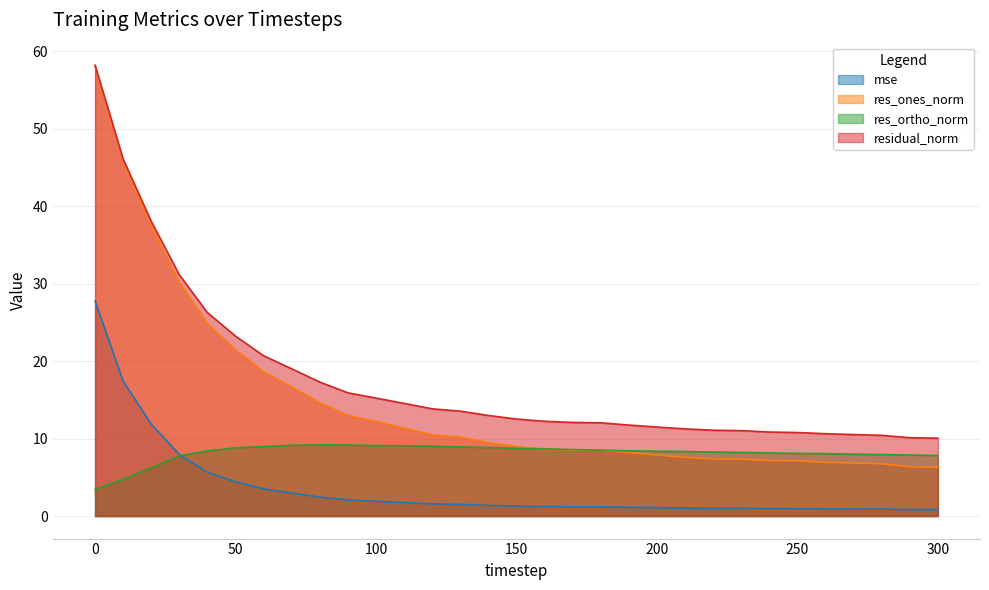

Reading left to right, what are all the values shown in this chart?

mse: 27.8	17.4	11.9	8.0	5.7	4.4	3.5	3.0	2.5	2.1	1.9	1.7	1.6	1.5	1.4	1.3	1.2	1.2	1.2	1.1	1.1	1.0	1.0	1.0	1.0	1.0	0.9	0.9	0.9	0.8	0.8
res_ones_norm: 58.1	45.8	37.5	30.2	24.9	21.5	18.7	16.7	14.6	13.0	12.2	11.4	10.5	10.2	9.5	9.0	8.6	8.5	8.5	8.2	7.9	7.6	7.4	7.4	7.2	7.1	6.9	6.8	6.7	6.4	6.3
res_ortho_norm: 3.4	4.7	6.2	7.8	8.4	8.8	9.0	9.1	9.2	9.2	9.1	9.1	9.0	8.9	8.9	8.7	8.7	8.6	8.5	8.4	8.4	8.3	8.3	8.2	8.2	8.1	8.1	8.0	7.9	7.9	7.8
residual_norm: 58.2	46.1	38.1	31.1	26.3	23.2	20.7	19.0	17.3	15.9	15.2	14.5	13.8	13.5	13.0	12.5	12.2	12.1	12.0	11.7	11.5	11.3	11.1	11.0	10.8	10.8	10.6	10.5	10.4	10.1	10.1